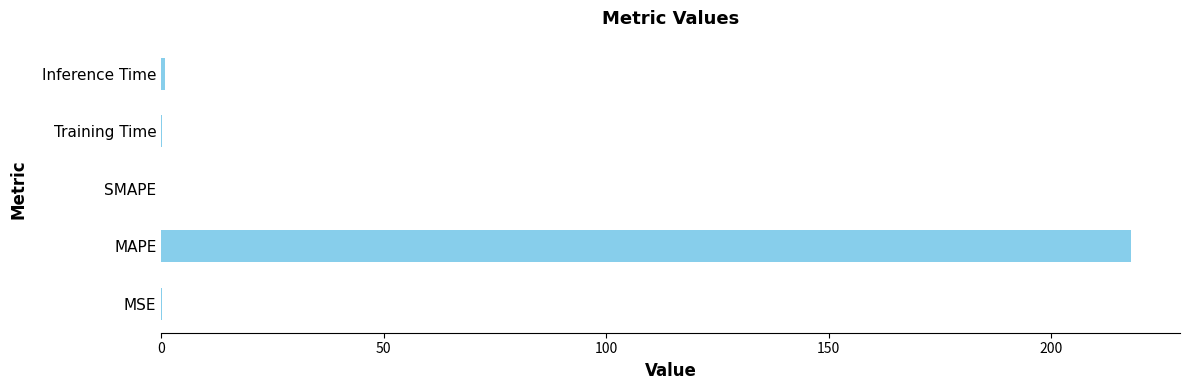

True or false: the data shows 365.3 at MAPE.

False